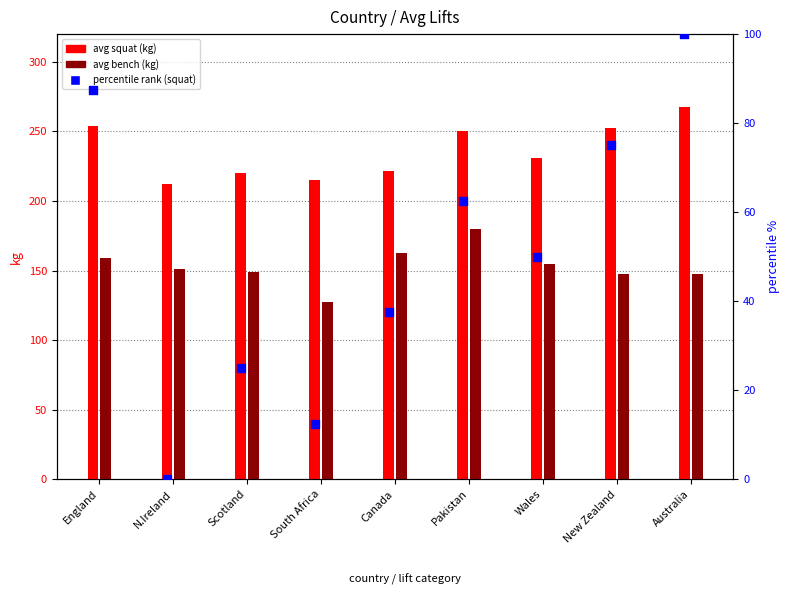

At which category is the sum across all series the highest?

Australia